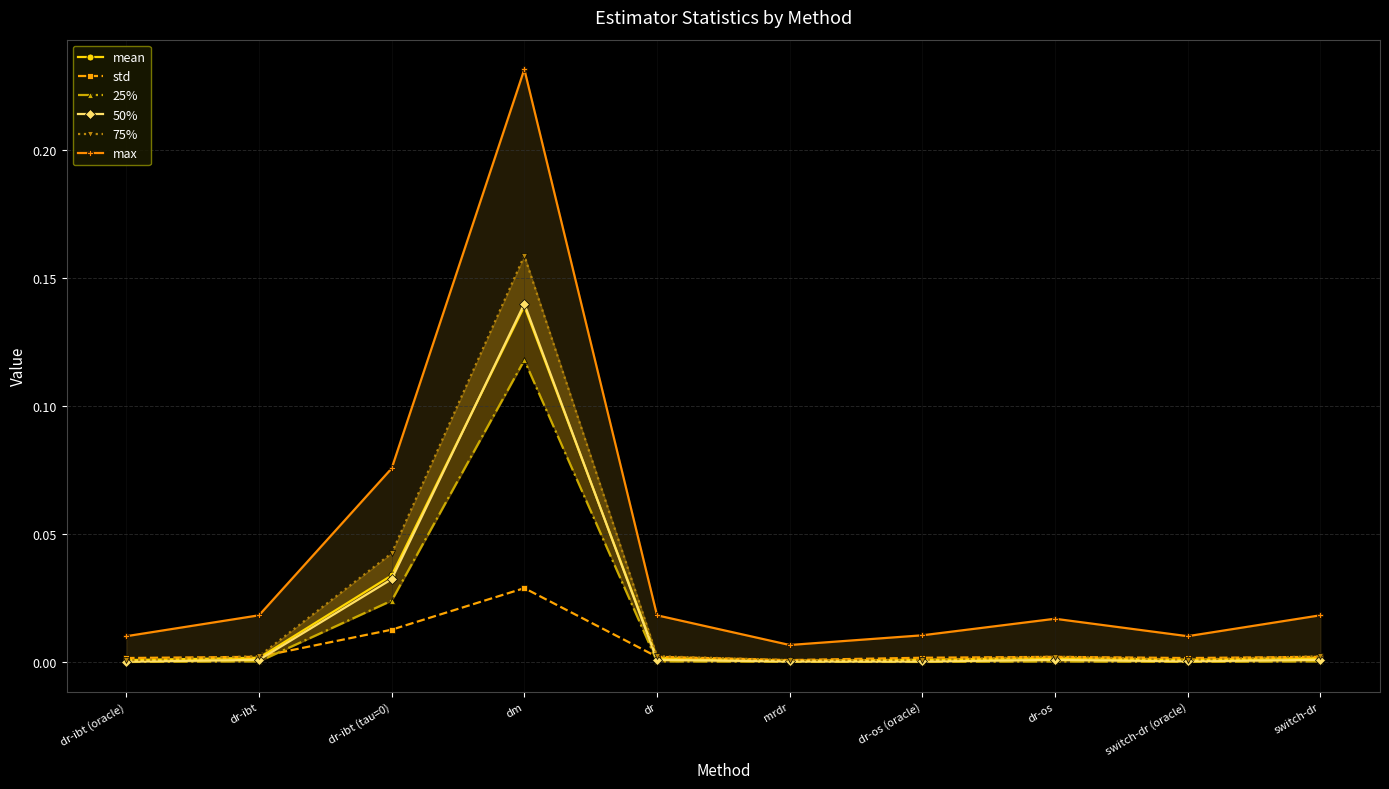

What is the greatest value displayed?

0.2